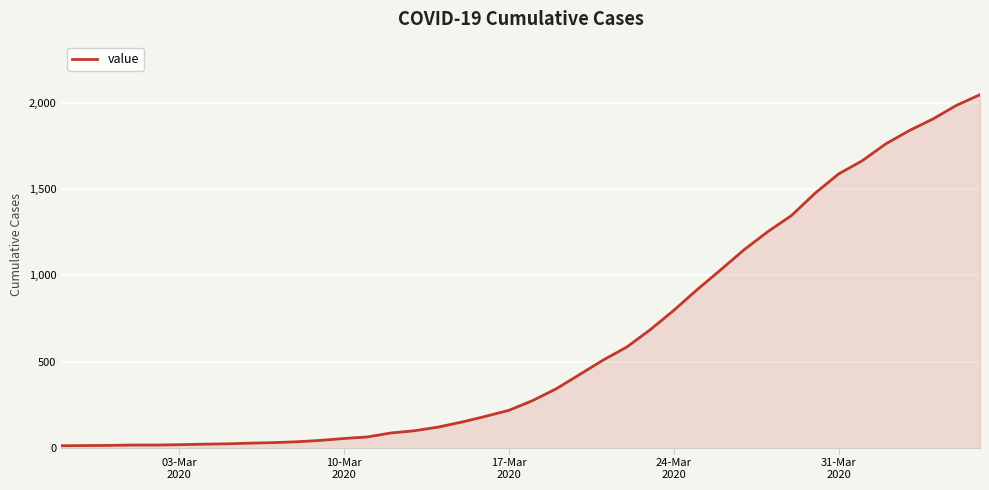

What is the greatest value displayed?

2047